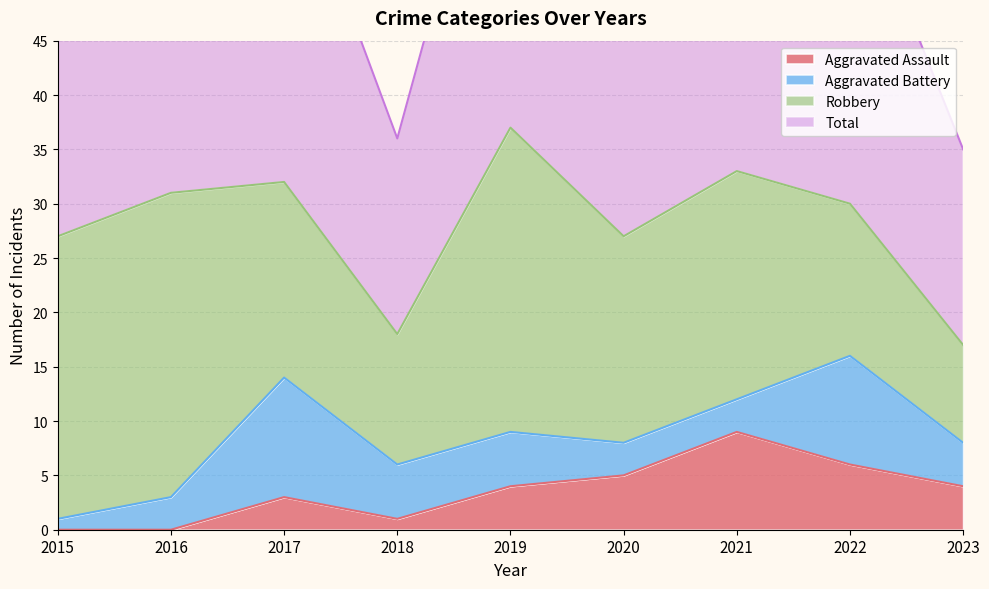

What is the total value across all series at 2022?

67